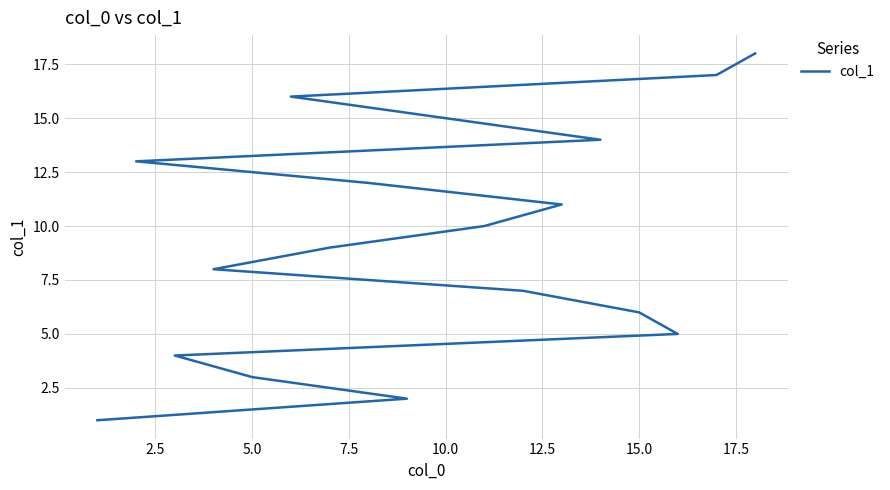

The value at 17.5 is 5. True or false?

False